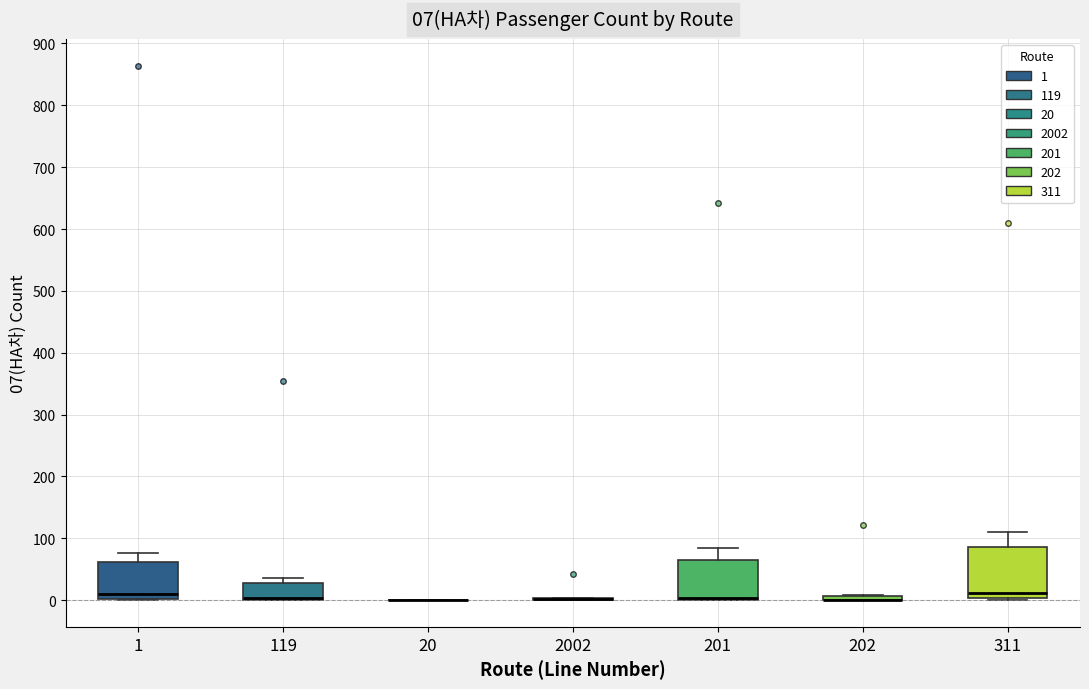

Comparing the boxes themselves (not the whiskers), which one is the tallest?

311